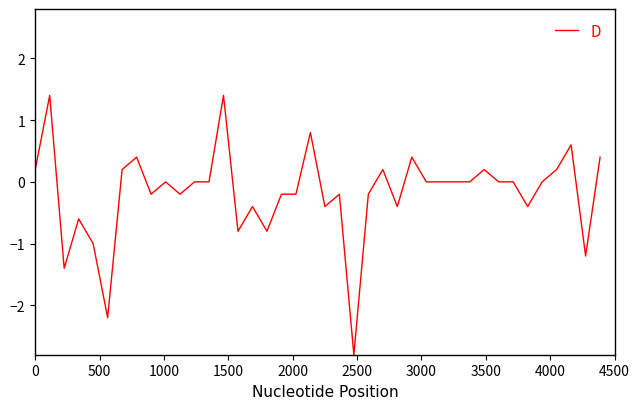

How many lines are shown in the chart?

1